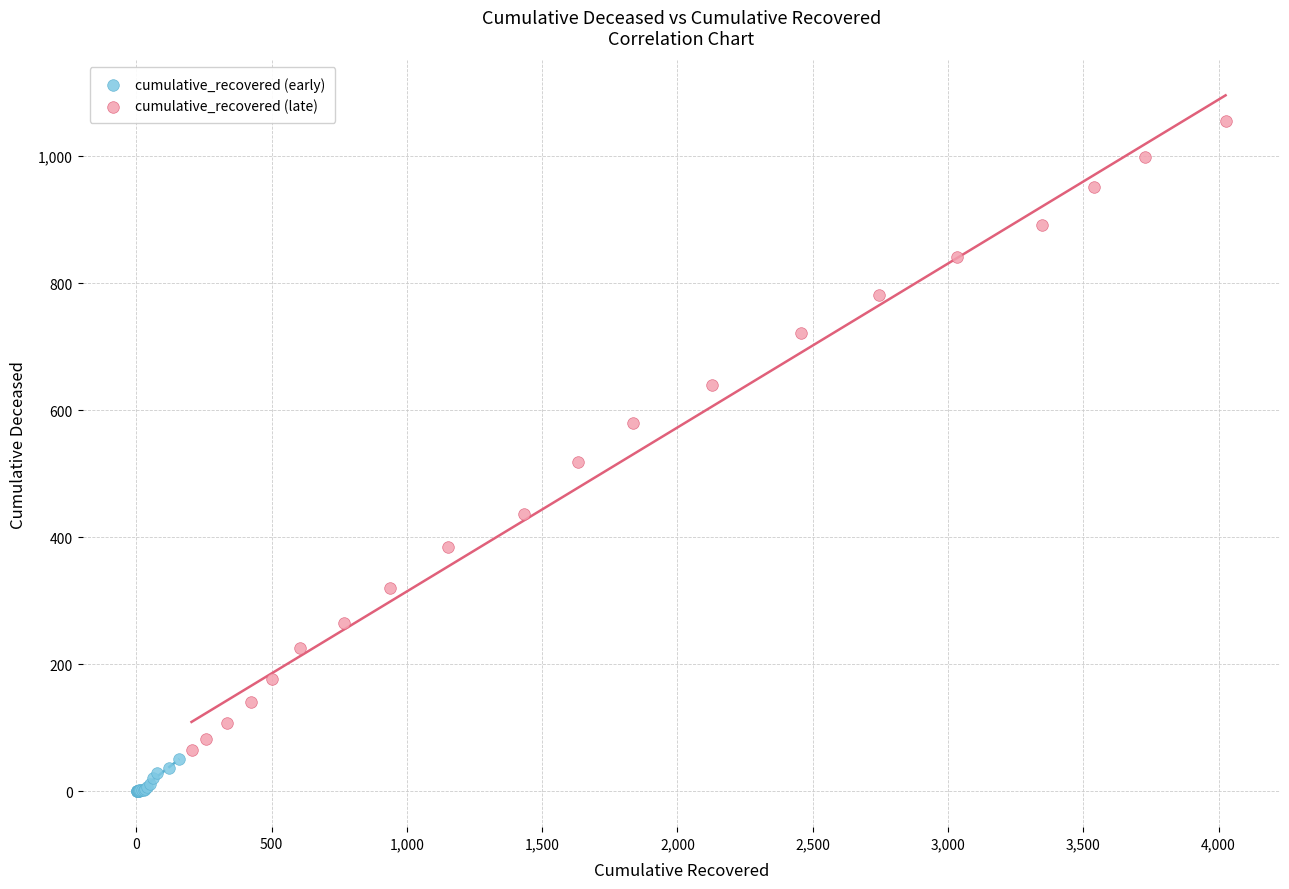

Which series has the widest spread of Y values?

cumulative_recovered (late)